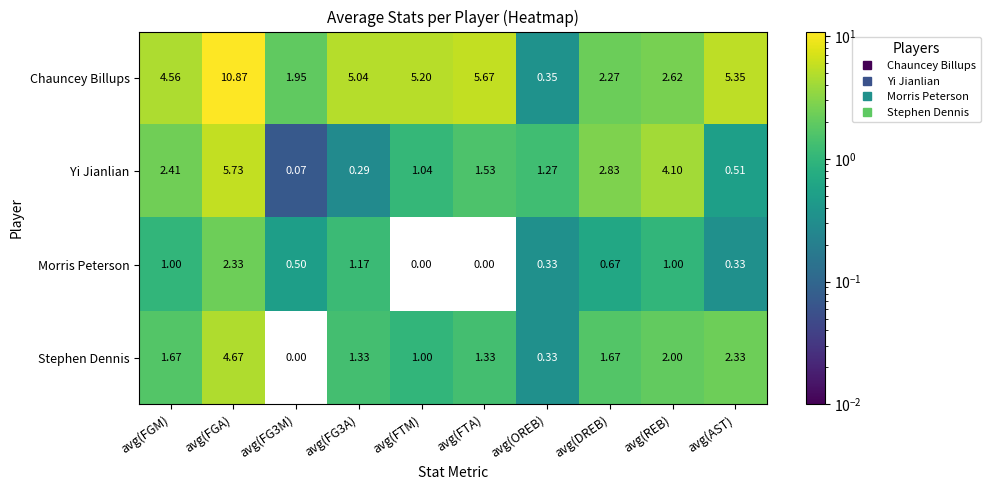

At avg(FGA), list the series in order from largest to smallest.

Chauncey Billups, Yi Jianlian, Stephen Dennis, Morris Peterson